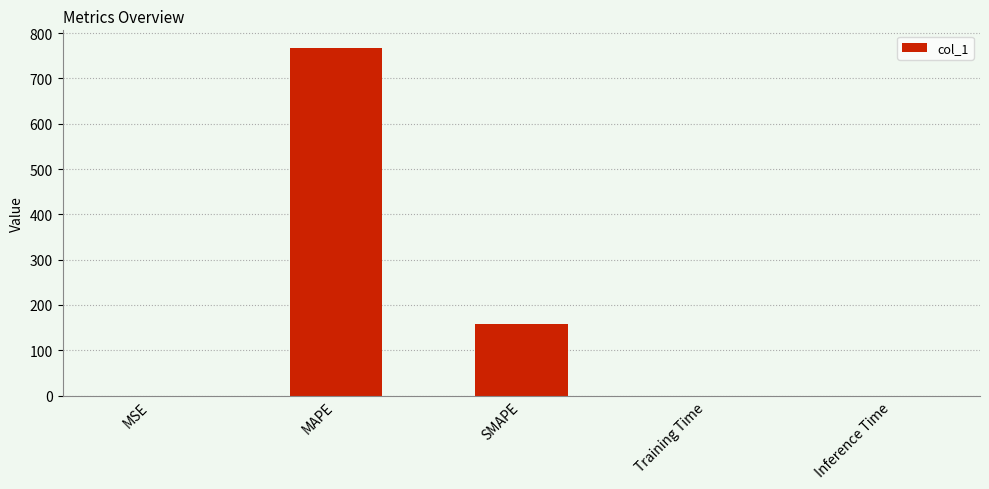

Is it true that the value at MAPE is 767.6?

True